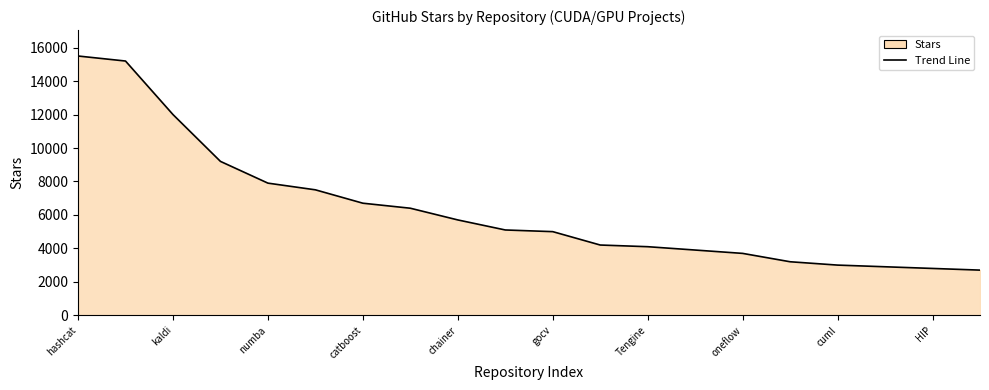

What is the maximum value shown in the chart?

15500